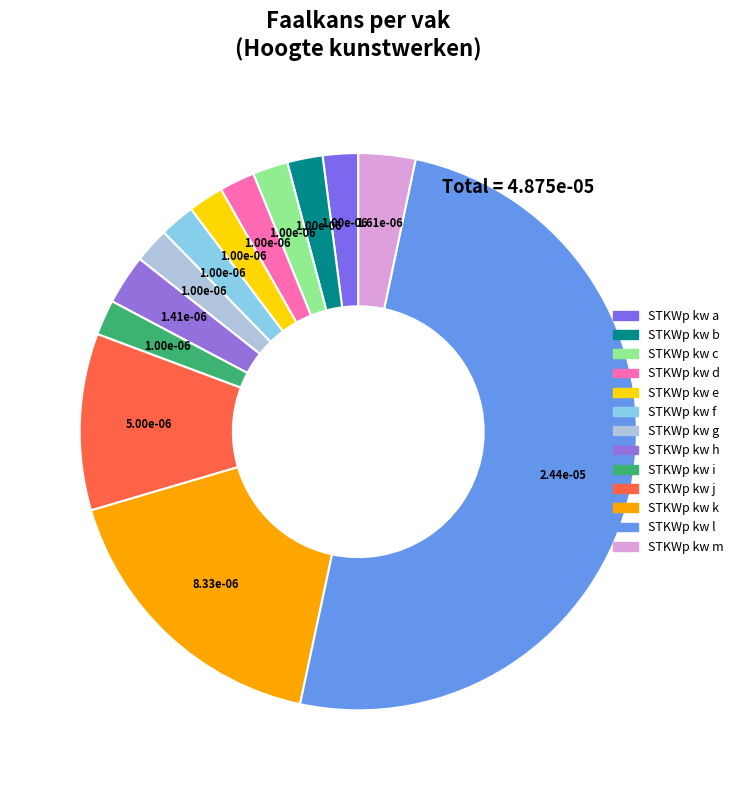

What portion of the pie excludes STKWp kw g?

97.9%